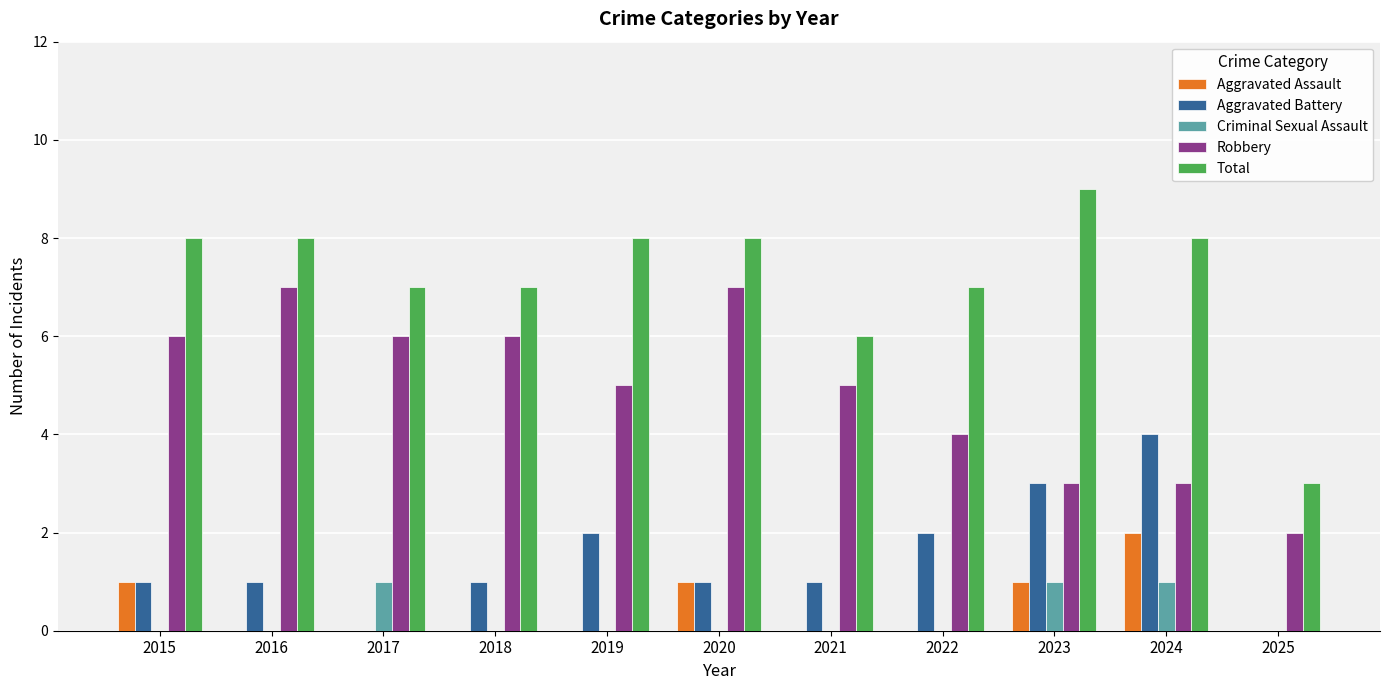

Reading left to right, extract all data points from this chart.

Aggravated Assault: 2015=1	2016=0	2017=0	2018=0	2019=0	2020=1	2021=0	2022=0	2023=1	2024=2	2025=0
Aggravated Battery: 2015=1	2016=1	2017=0	2018=1	2019=2	2020=1	2021=1	2022=2	2023=3	2024=4	2025=0
Criminal Sexual Assault: 2015=0	2016=0	2017=1	2018=0	2019=0	2020=0	2021=0	2022=0	2023=1	2024=1	2025=0
Robbery: 2015=6	2016=7	2017=6	2018=6	2019=5	2020=7	2021=5	2022=4	2023=3	2024=3	2025=2
Total: 2015=8	2016=8	2017=7	2018=7	2019=8	2020=8	2021=6	2022=7	2023=9	2024=8	2025=3